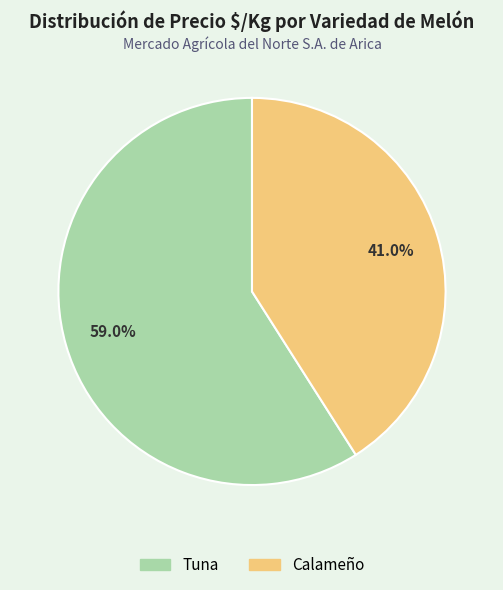

To the nearest percent, what is the difference between the largest and smallest slice percentages?

18%